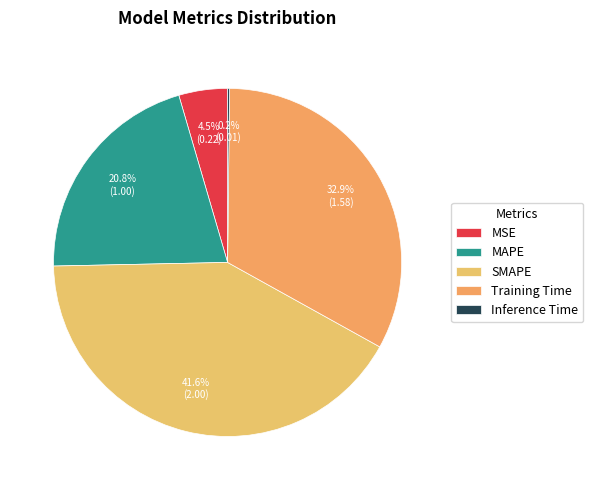

Is there a majority slice in this chart?

No